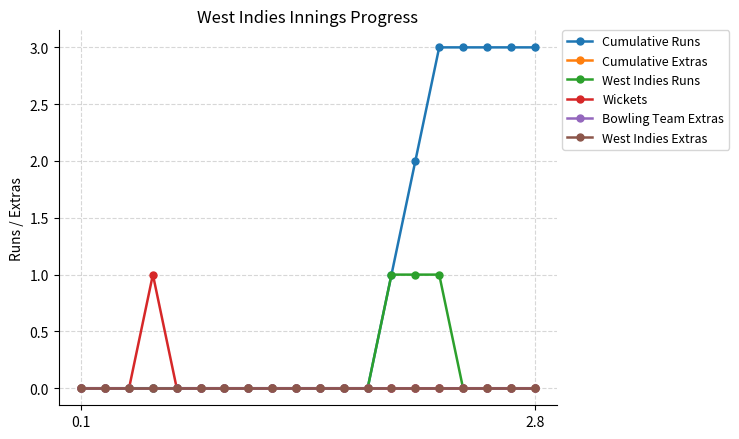

Where is West Indies Runs nearest to the value 0?

0.1